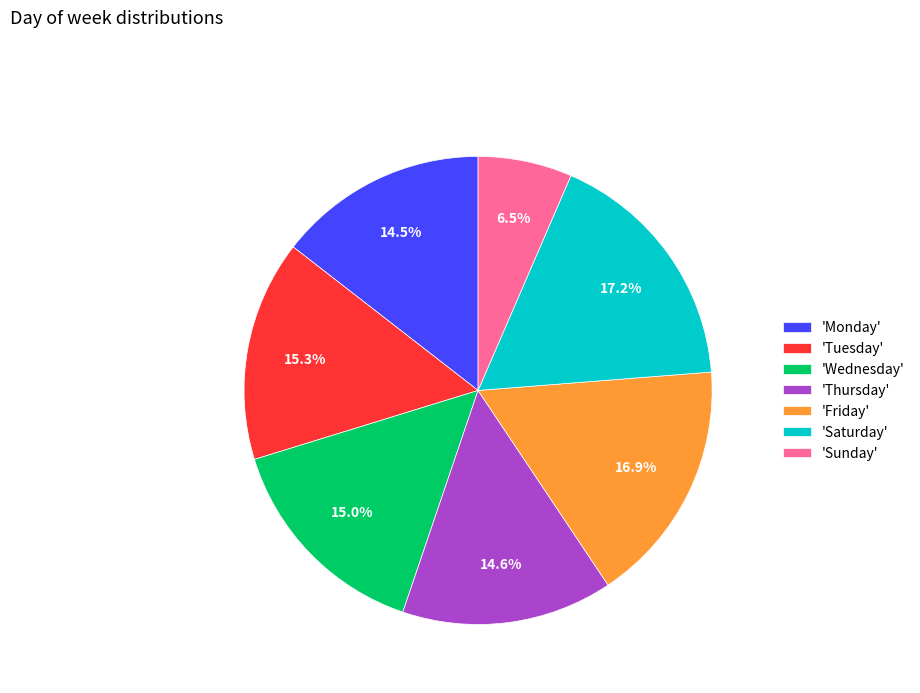

Which category has the smallest portion of the pie?

'Sunday'